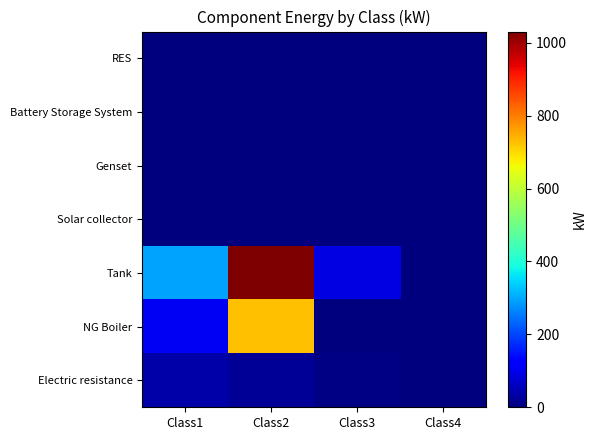

At which category is the sum across all series the highest?

Class2